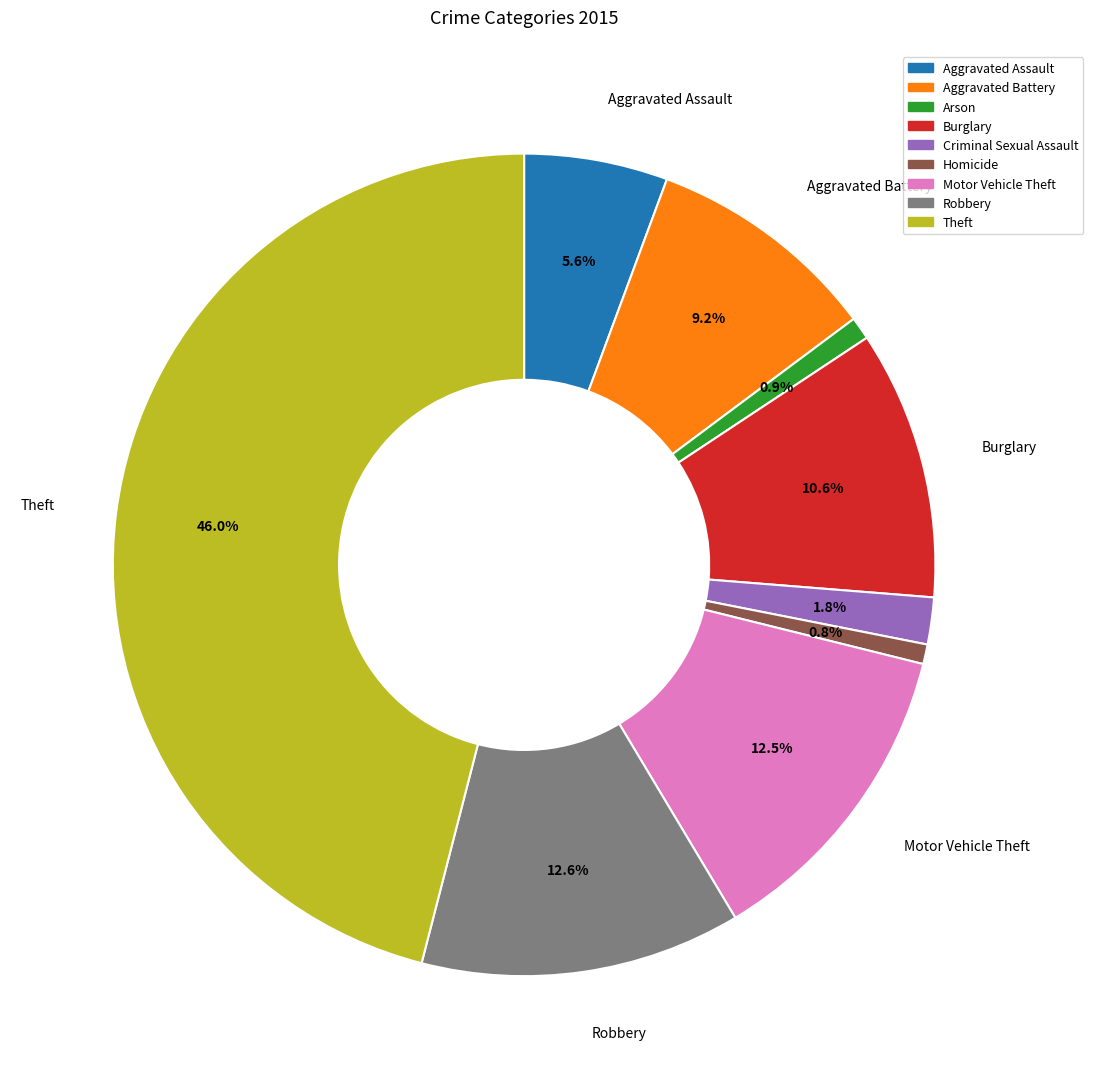

The Arson slice represents 10% of the pie. True or false?

False